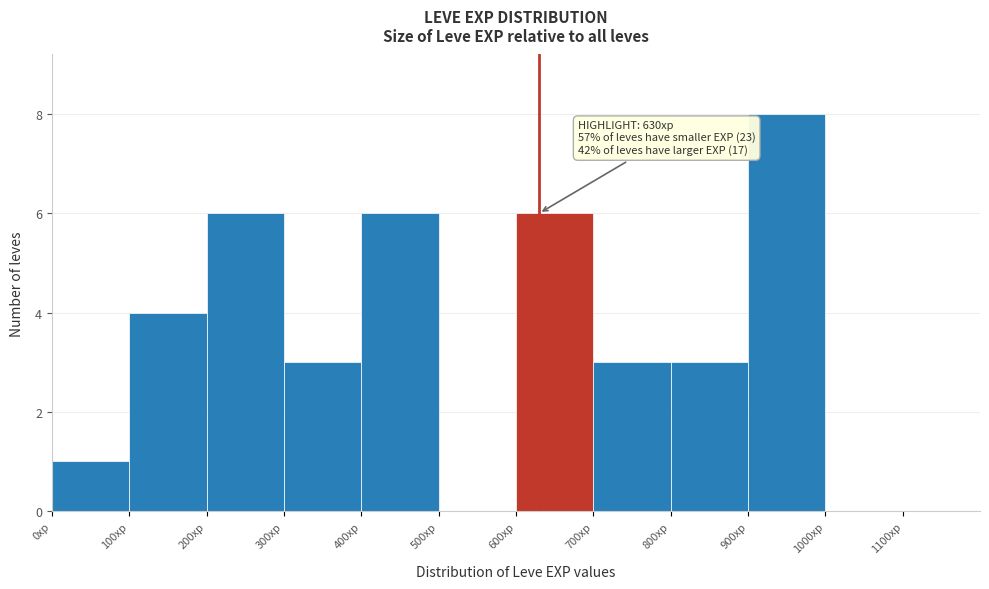

Which range on the x-axis has the tallest bar?

900 to 1000